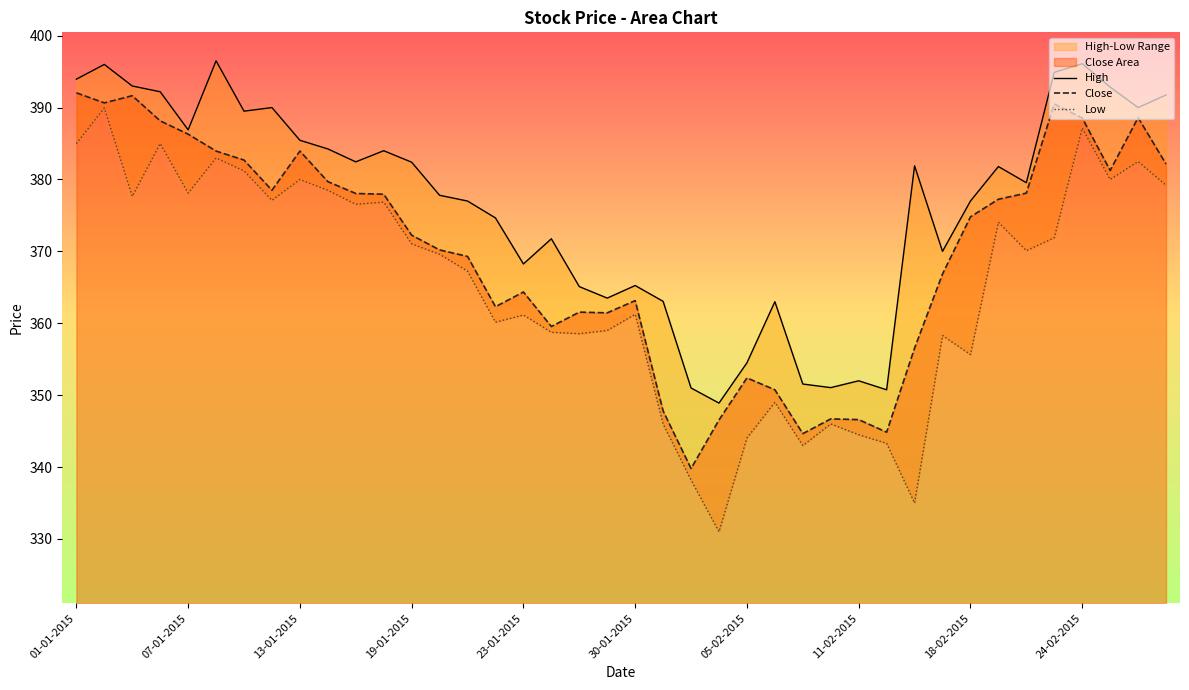

At which label does Close first exceed 374?

01-01-2015